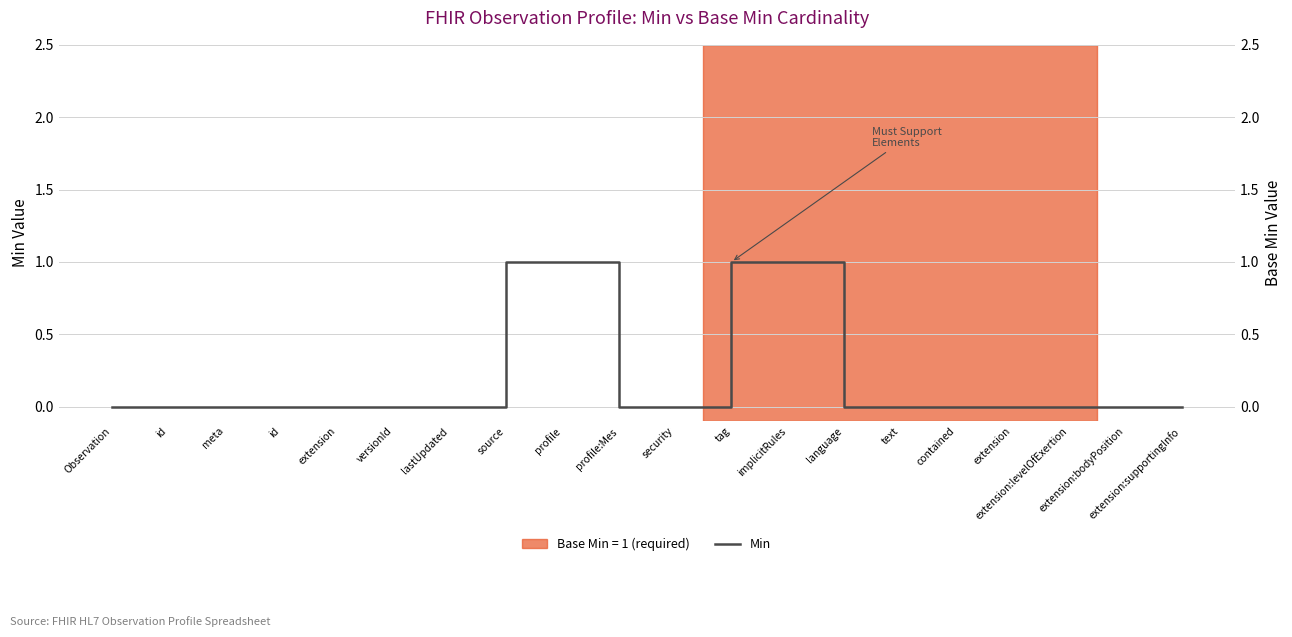

Between contained and tag, which is larger?

tag